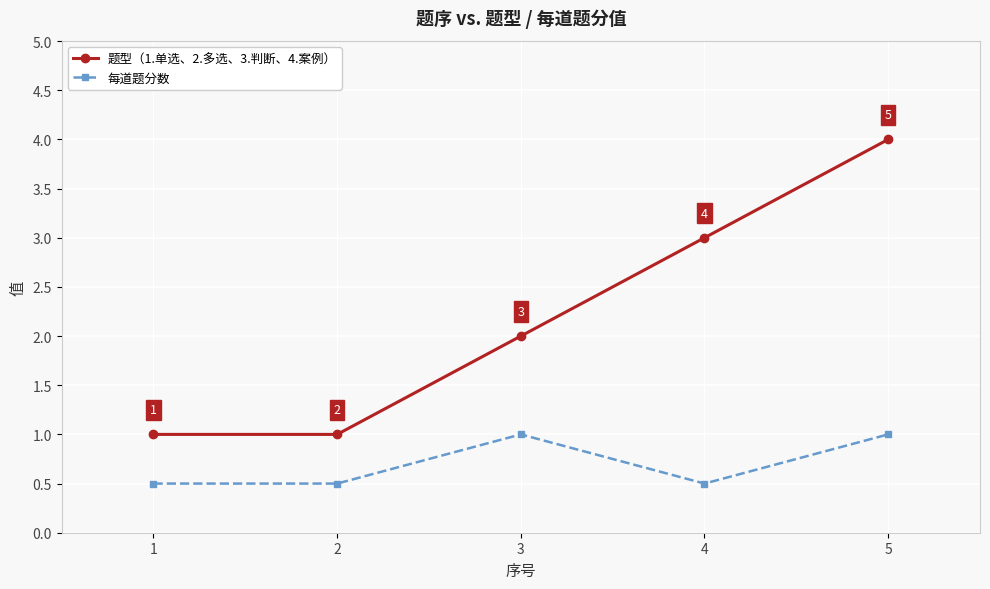

How many lines are shown in the chart?

2